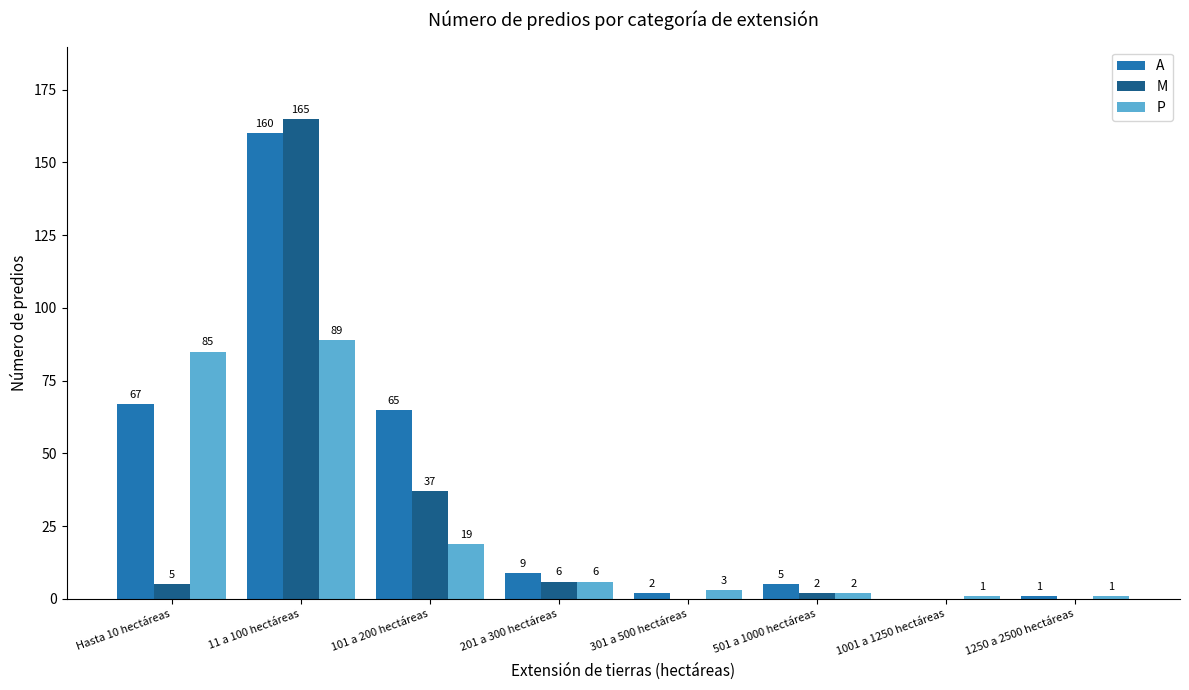

Which category has the highest value across all series?

11 a 100 hectáreas